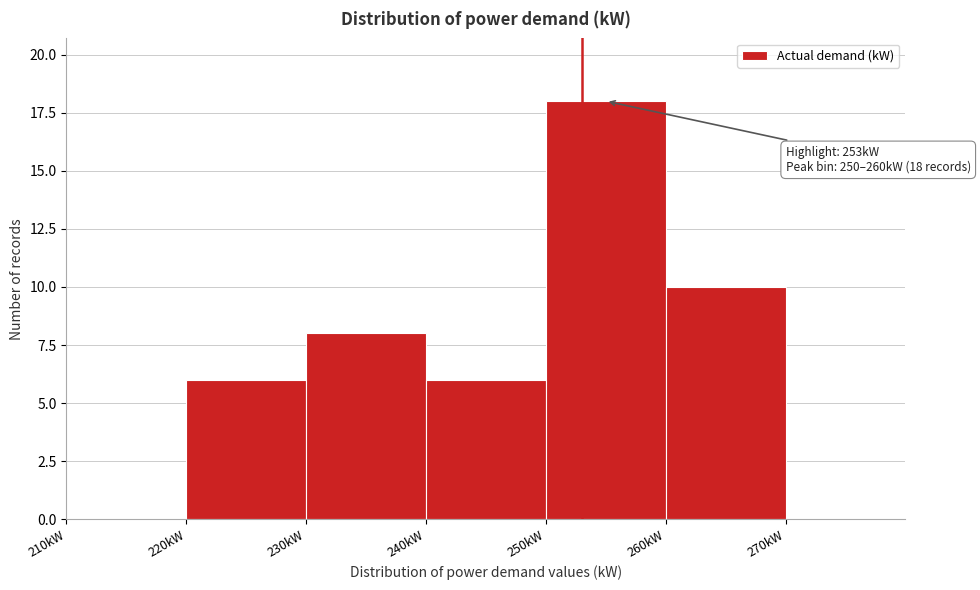

Which range on the x-axis has the tallest bar?

250 to 260